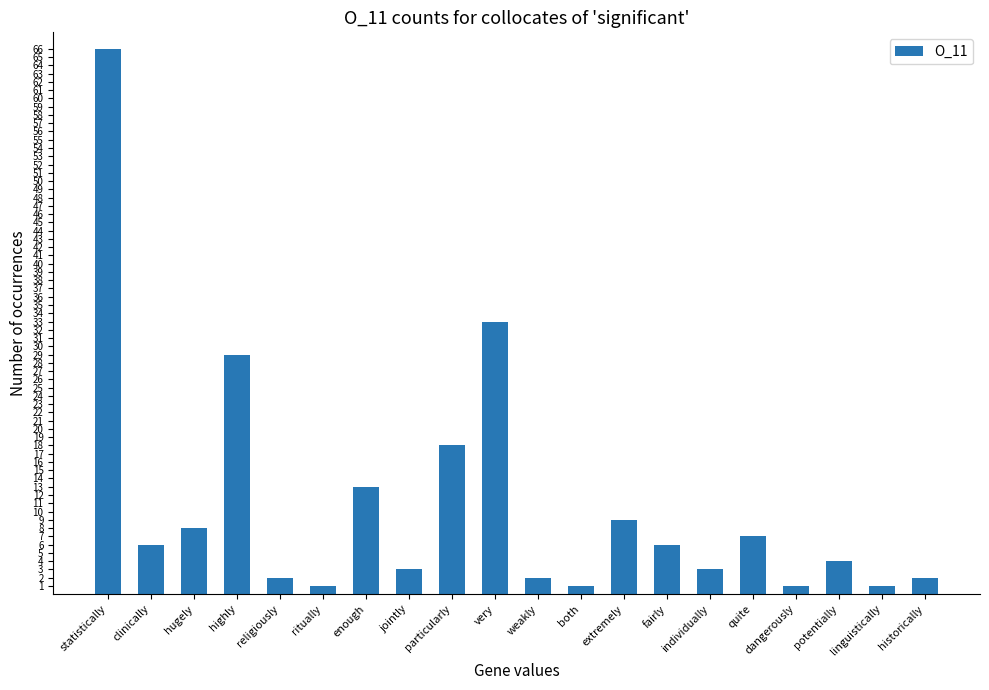

Which has a higher value, jointly or statistically?

statistically